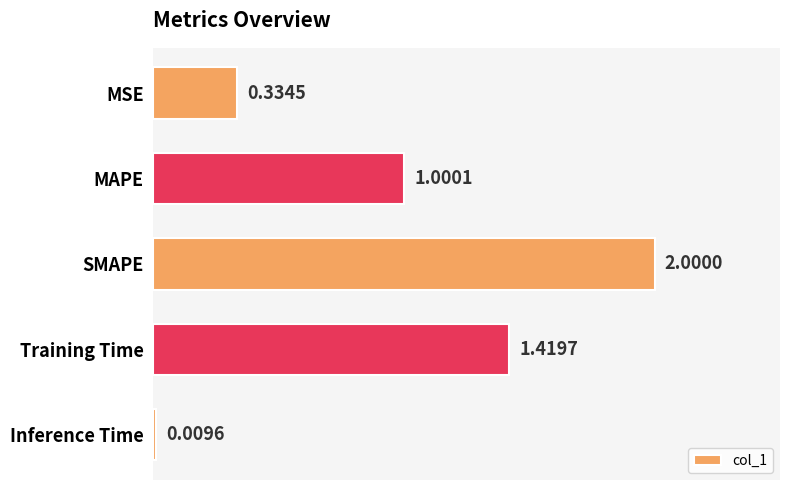

How many data points are above 1?

3